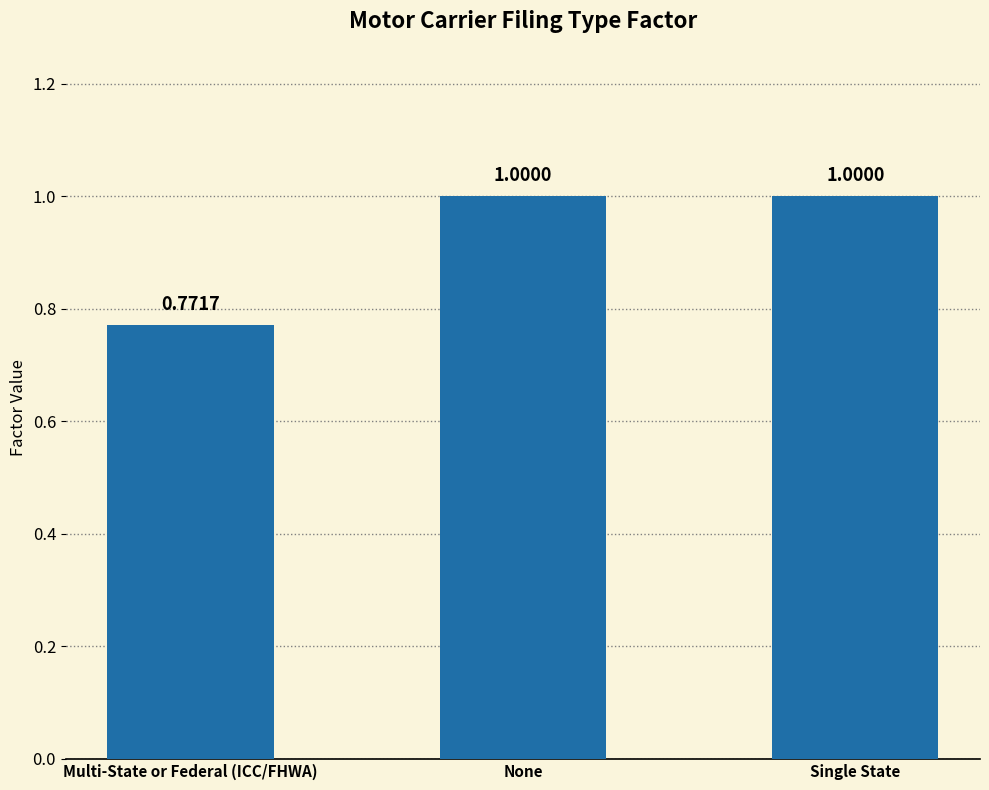

Count the number of categories in the chart.

3